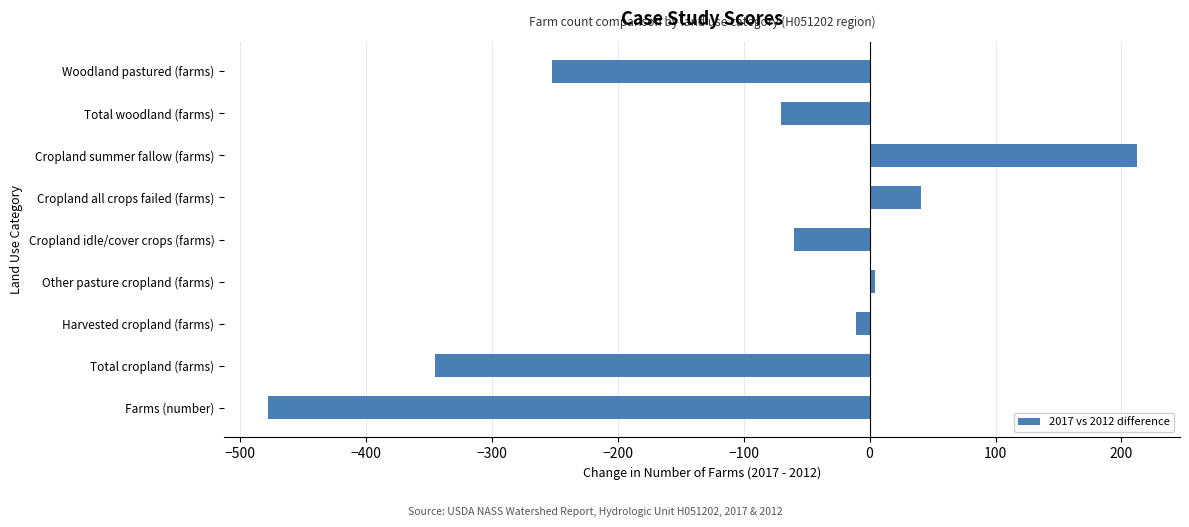

Between Harvested cropland (farms) and Total woodland (farms), which is larger?

Harvested cropland (farms)